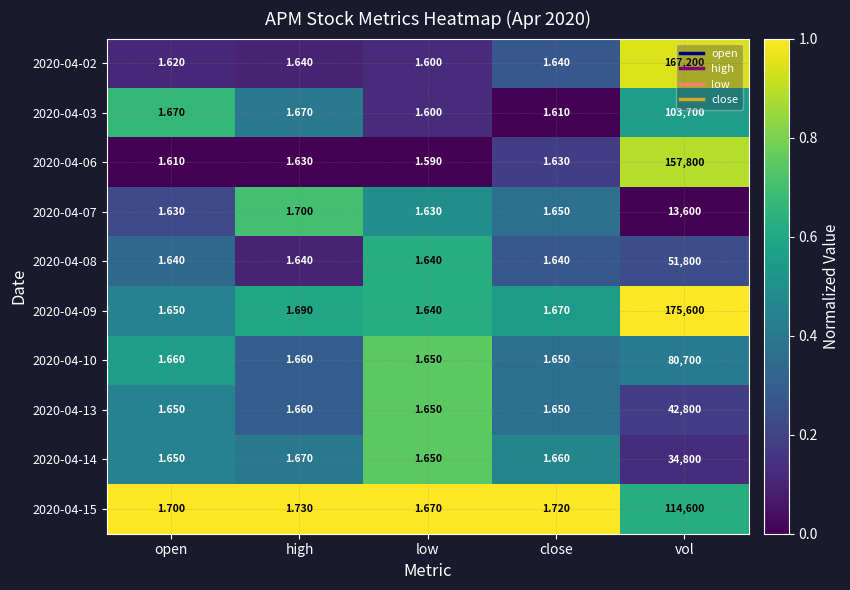

Rank the series by their maximum value, from highest to lowest.

2020-04-09, 2020-04-02, 2020-04-06, 2020-04-15, 2020-04-03, 2020-04-10, 2020-04-08, 2020-04-13, 2020-04-14, 2020-04-07